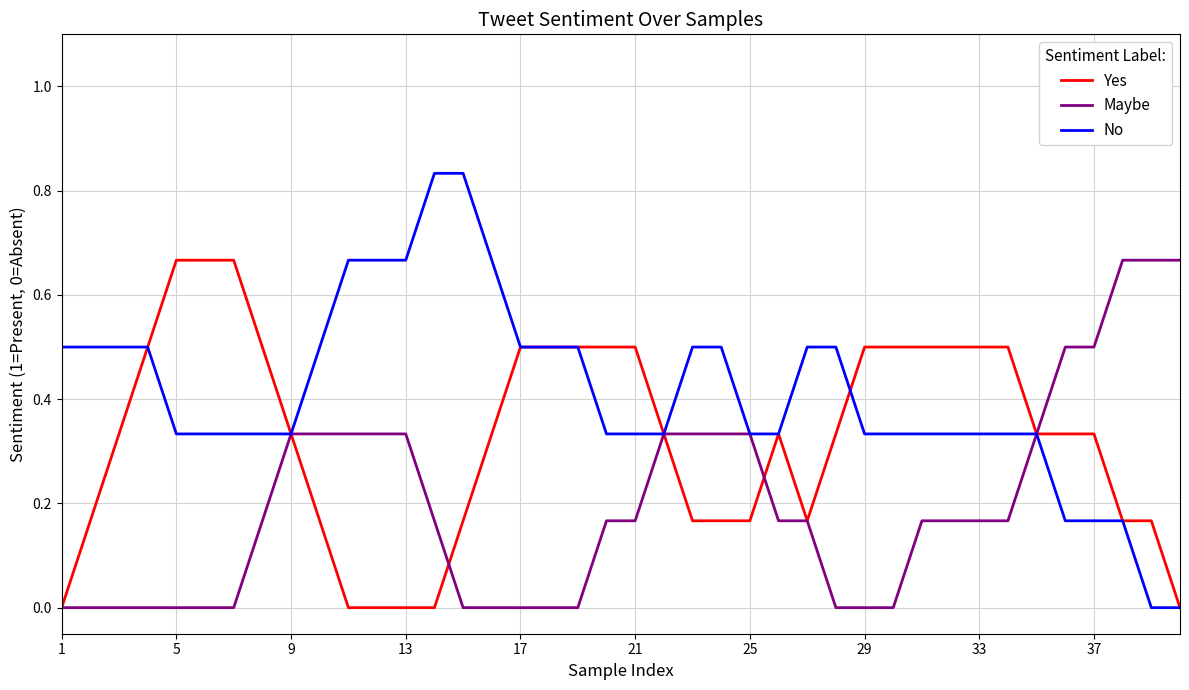

Which series has the widest spread of values?

No